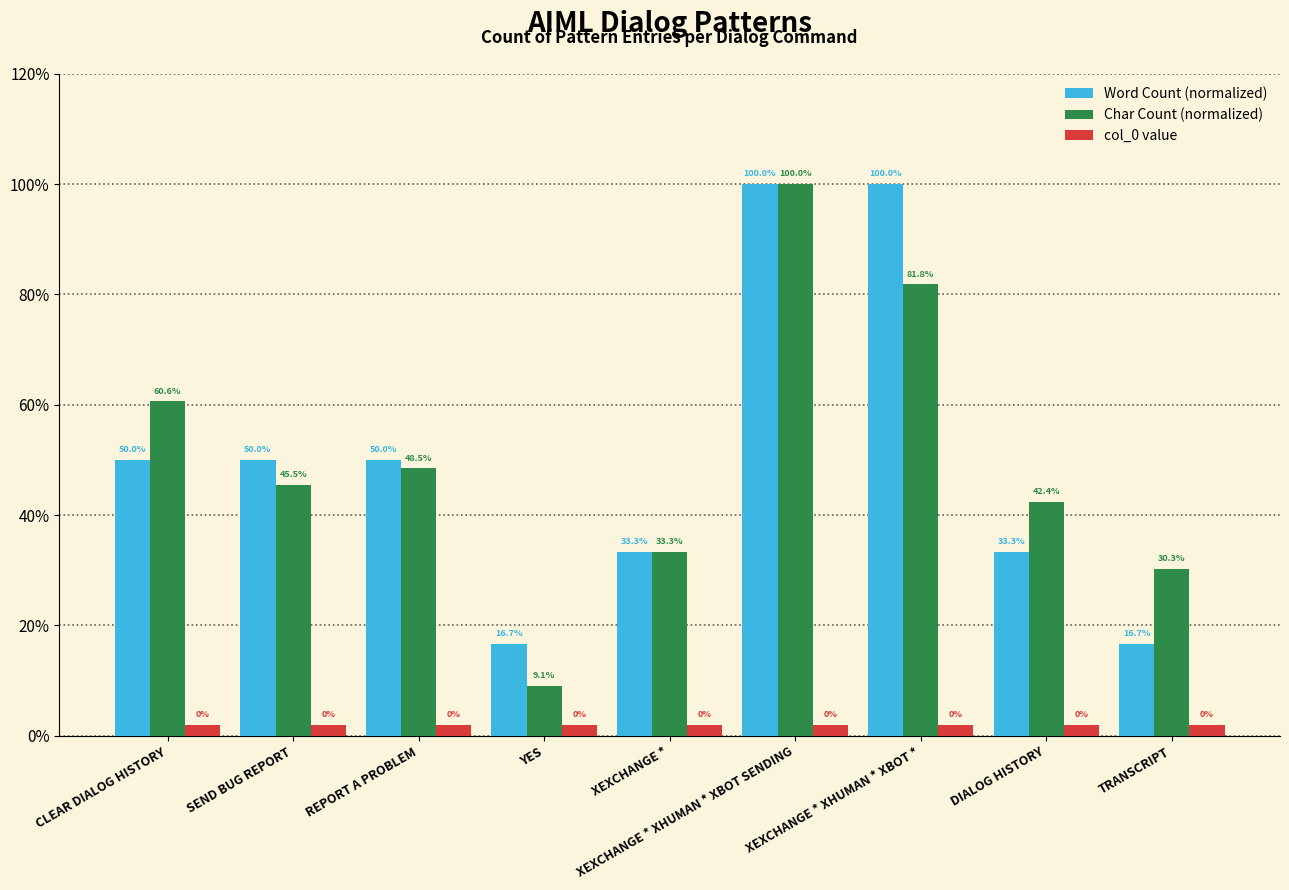

Are the bars grouped side by side (vs. stacked)?

Yes